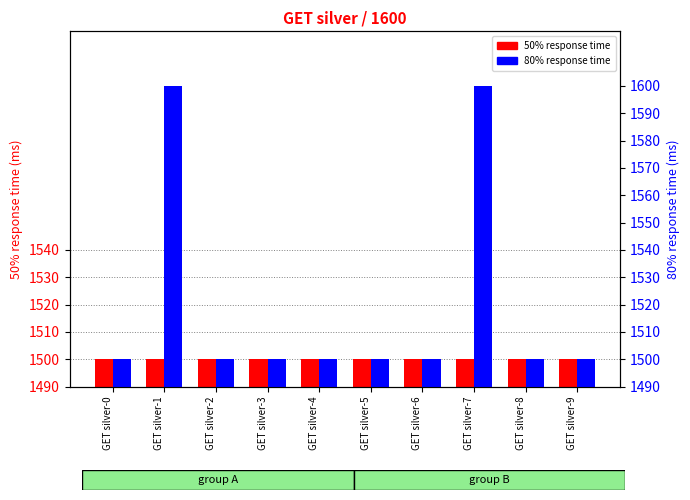

True or false: 50% has a value of 1500 at GET silver-9.

True